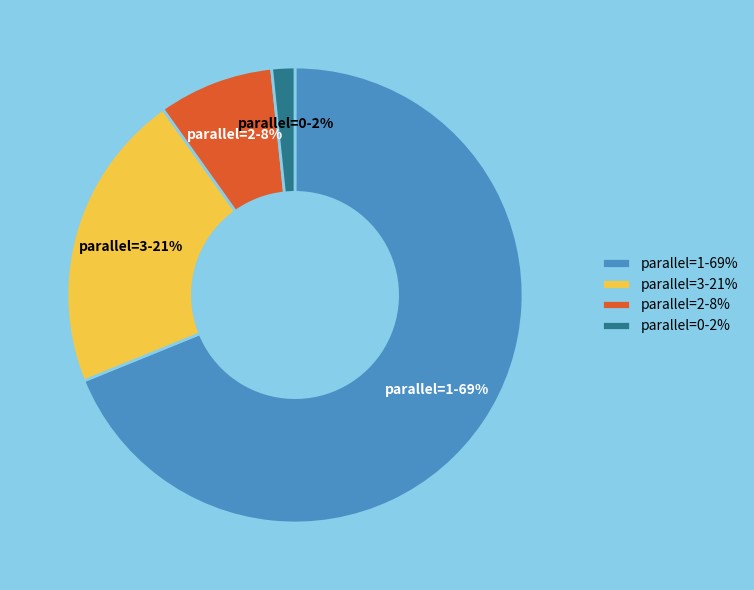

Count the number of slices in the pie.

4